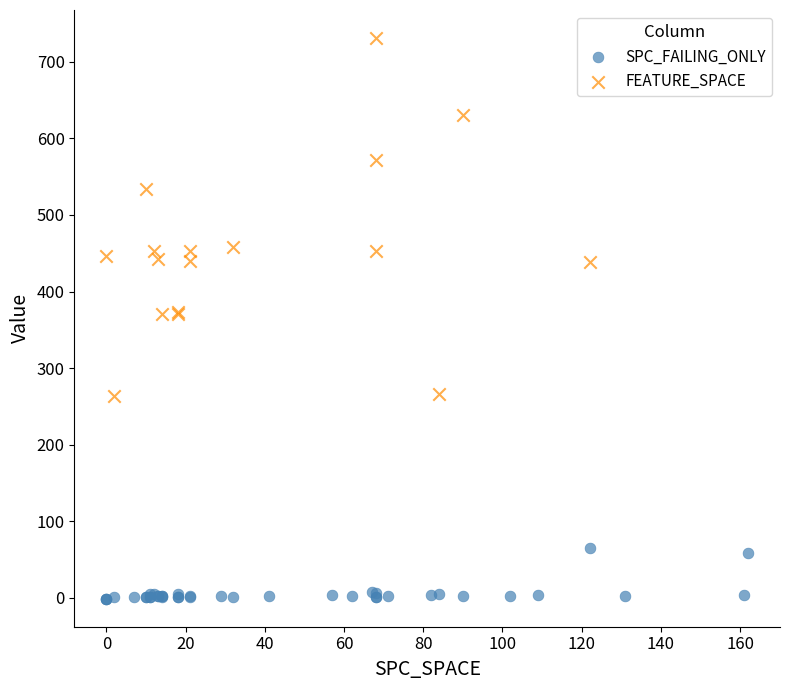

Which series contains the highest Y value?

FEATURE_SPACE